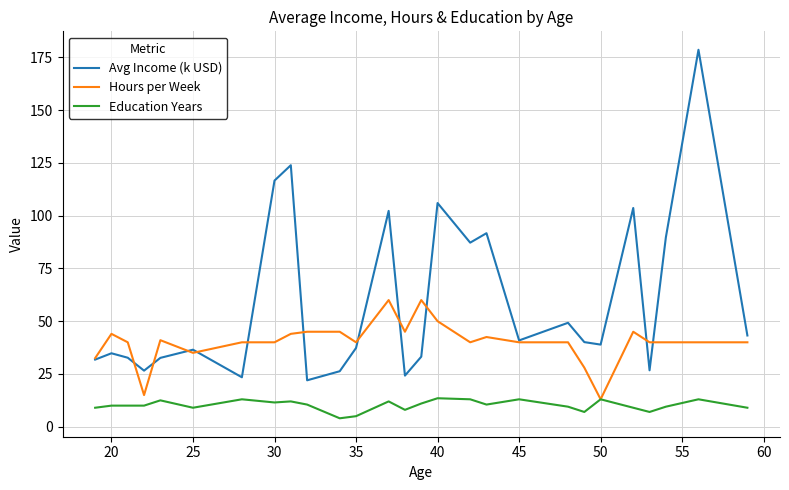

True or false: Education Years and Avg Income (k USD) cross at least once.

False